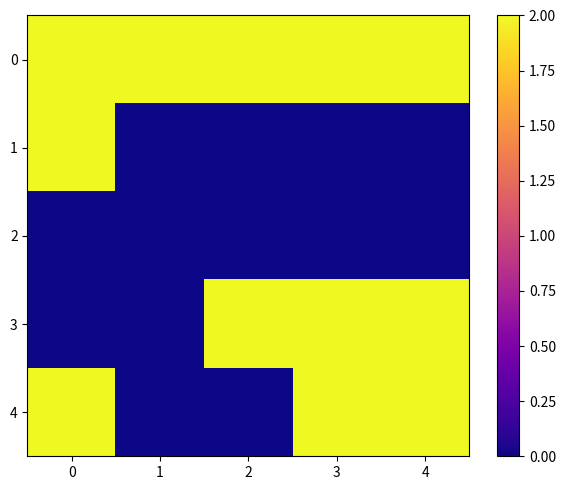

What is the total value across all series at 2?

4